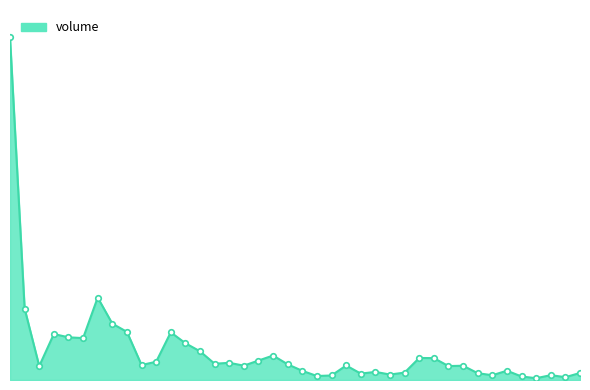

Does the chart have visible grid lines?

No